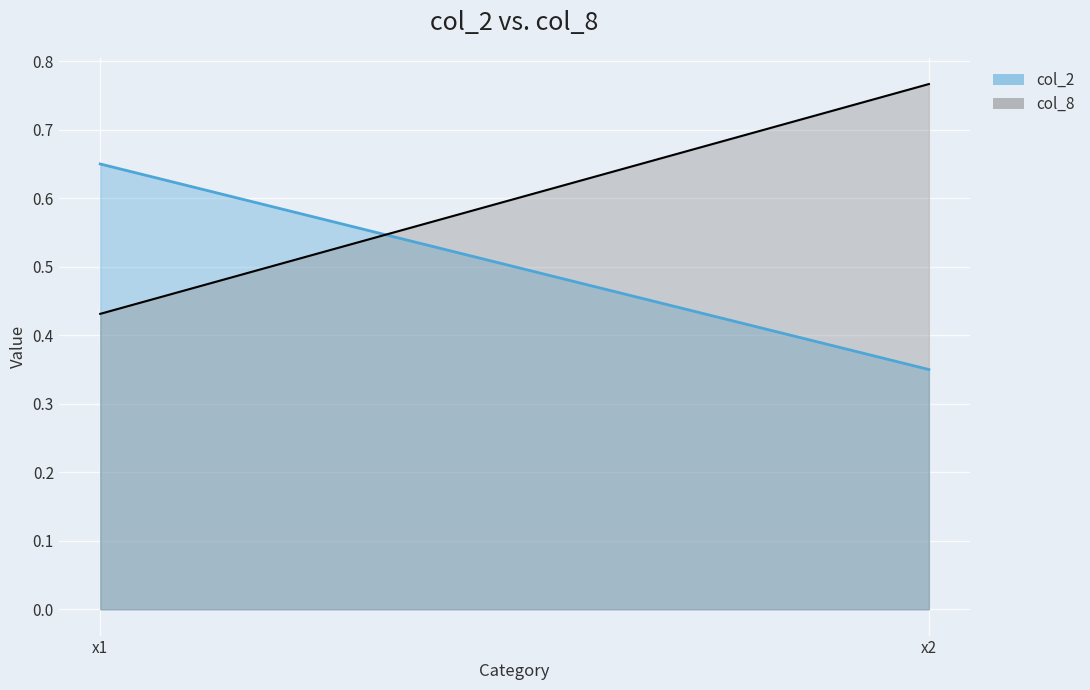

What is the difference between the maximum and minimum values in the col_2 series?

0.3